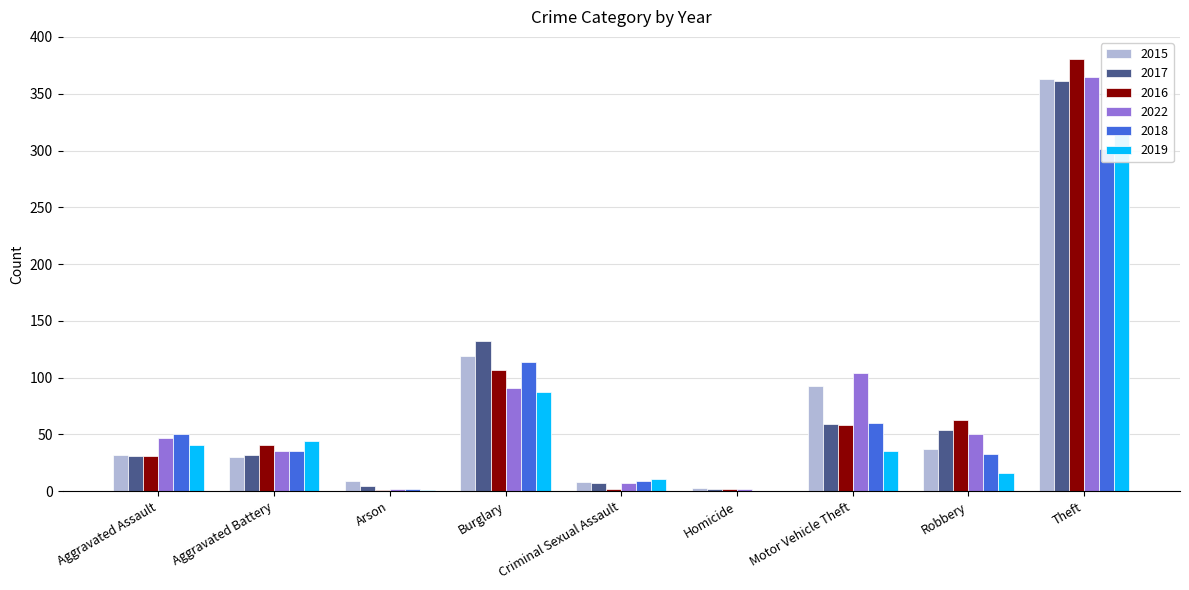

What is the average value of the 2016 series?

76